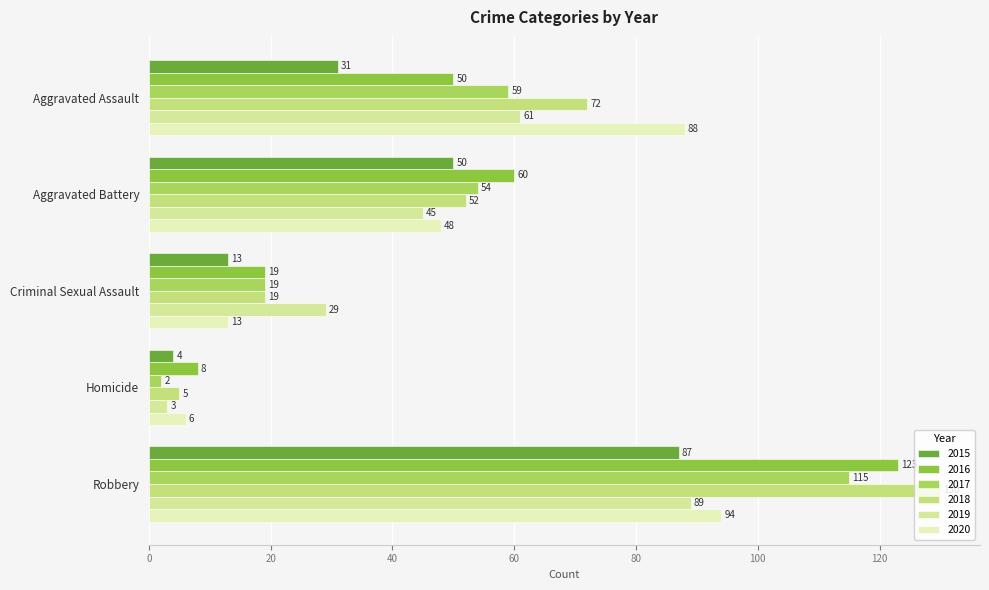

What is the maximum value for 2015?

87